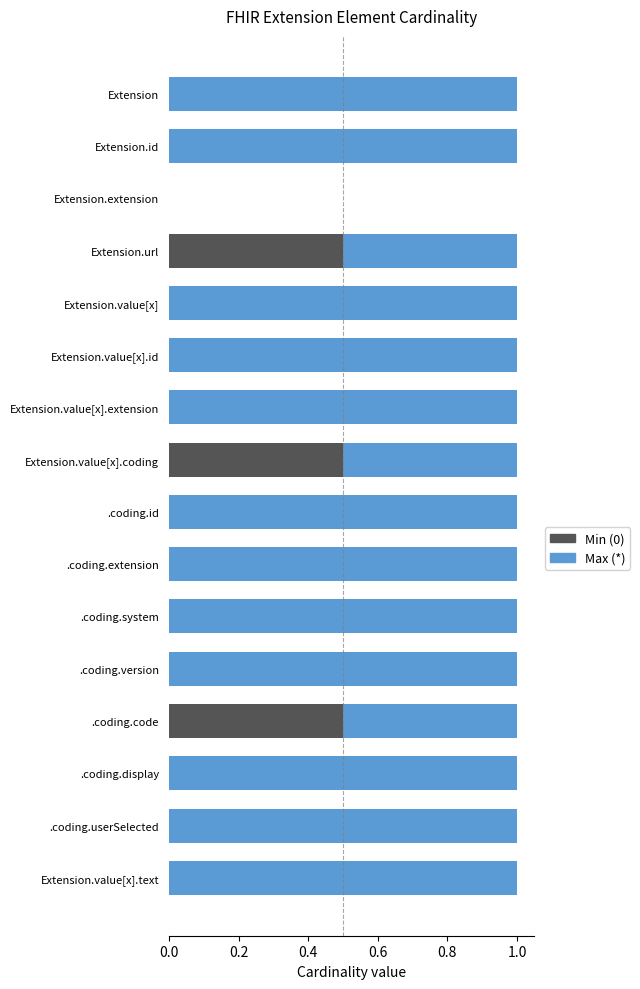

What is the maximum value for Min (0)?

0.5